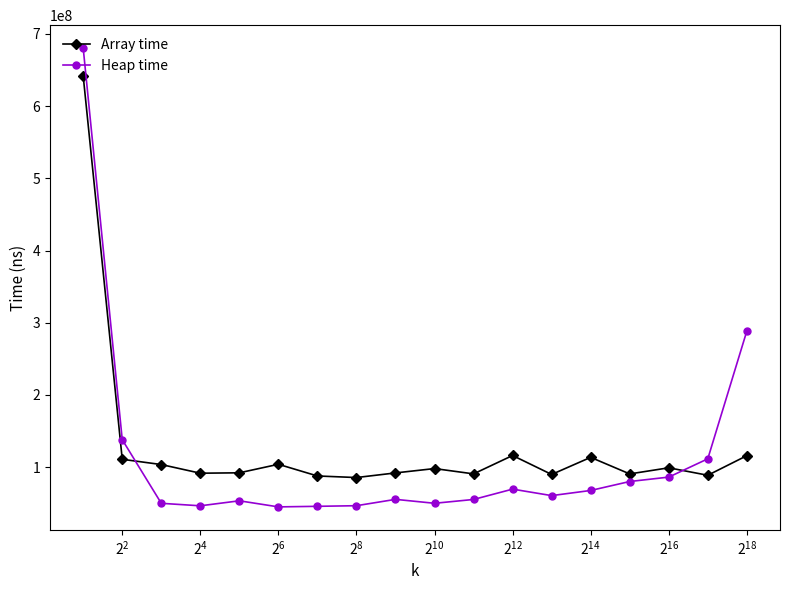

How many series are shown in this chart?

2